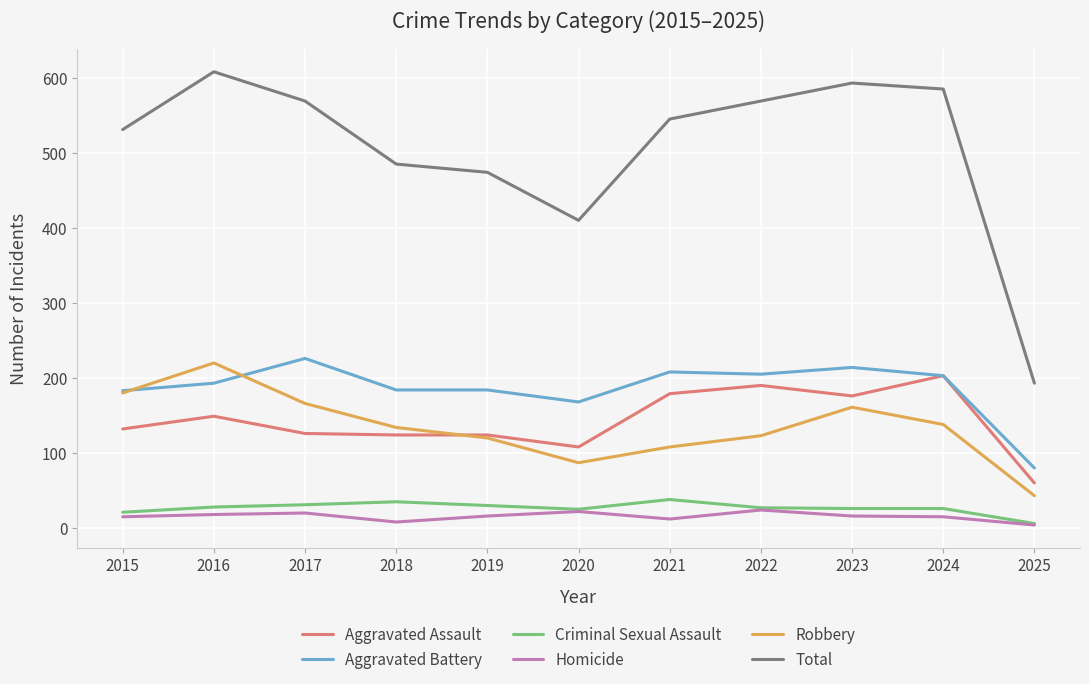

True or false: Total has a value of 646 at 2018.

False